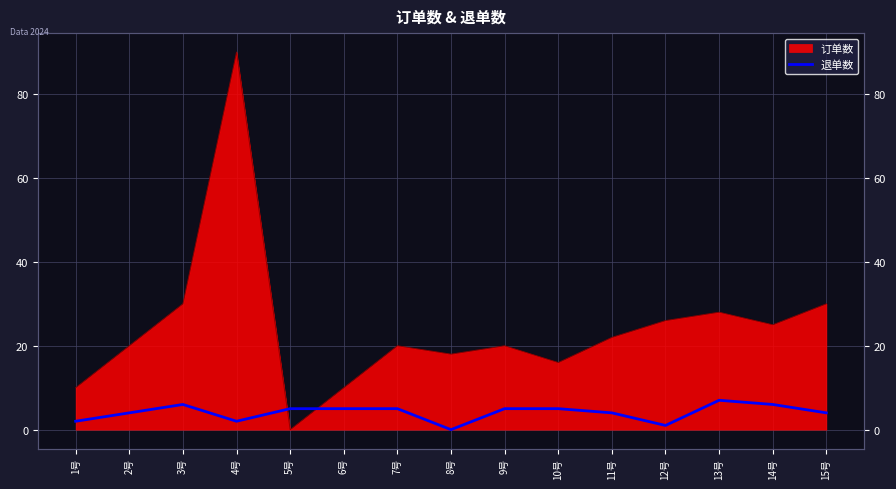

Does the chart have visible grid lines?

Yes